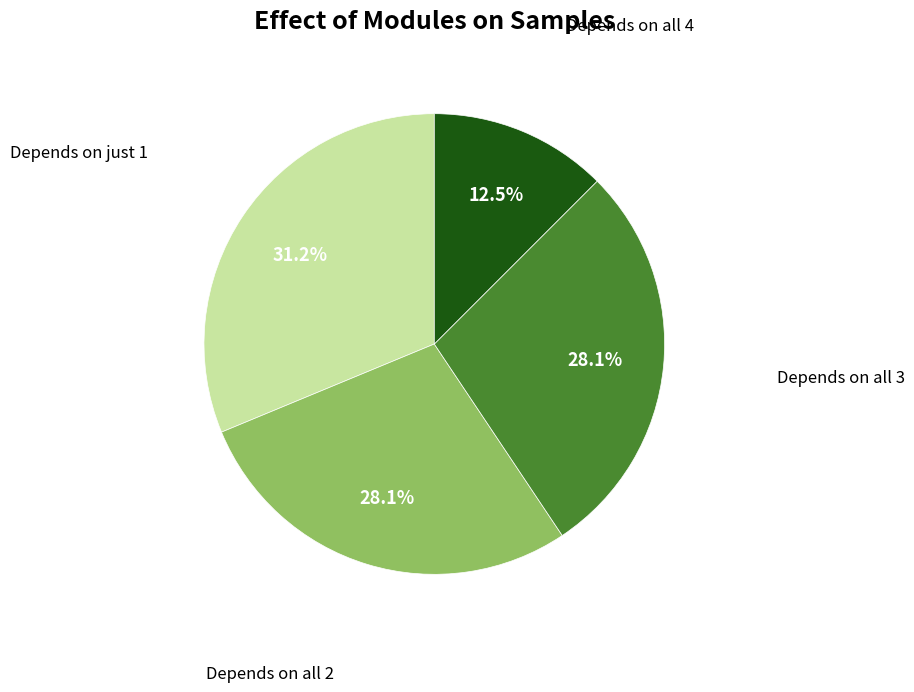

Is there a majority slice in this chart?

No